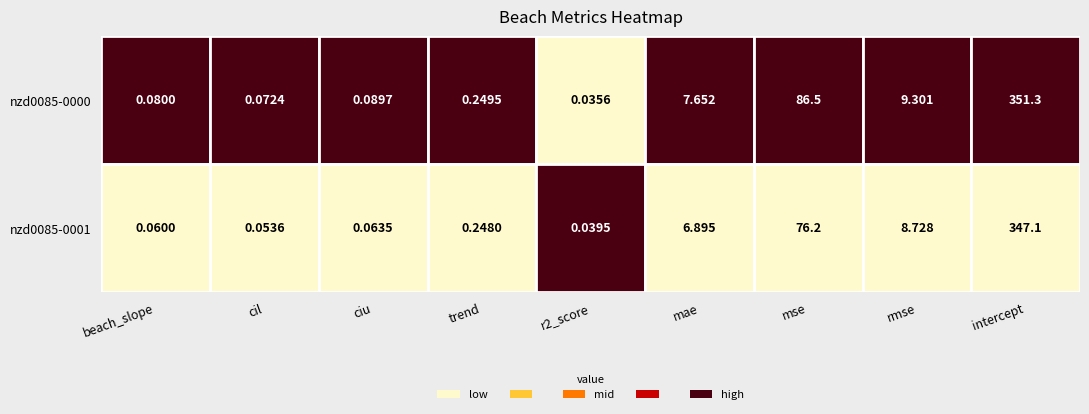

What is the difference between the maximum and second lowest values in the nzd0085-0001 series?

347.1